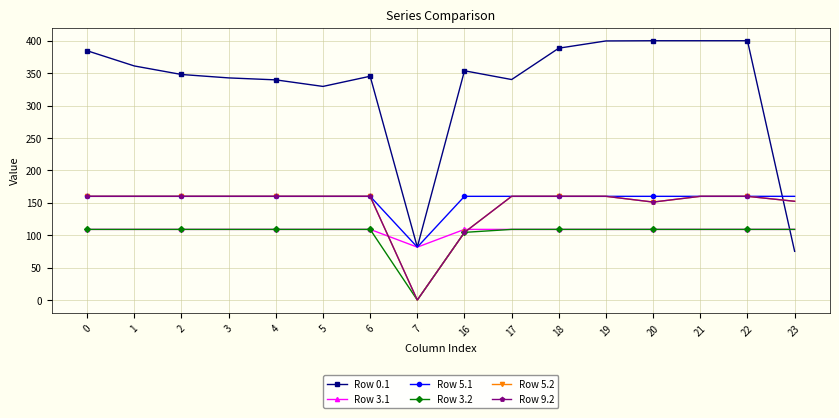

What is the total value across all series at 2?

1045.9